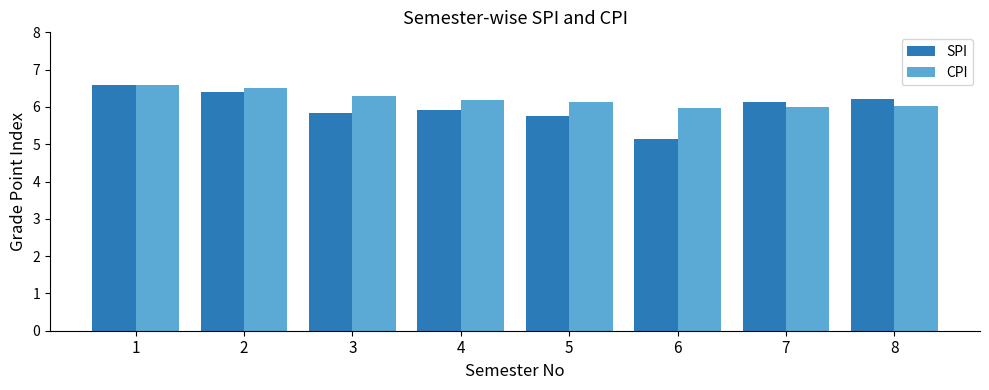

What is the difference between the highest and lowest values at 7?

0.1